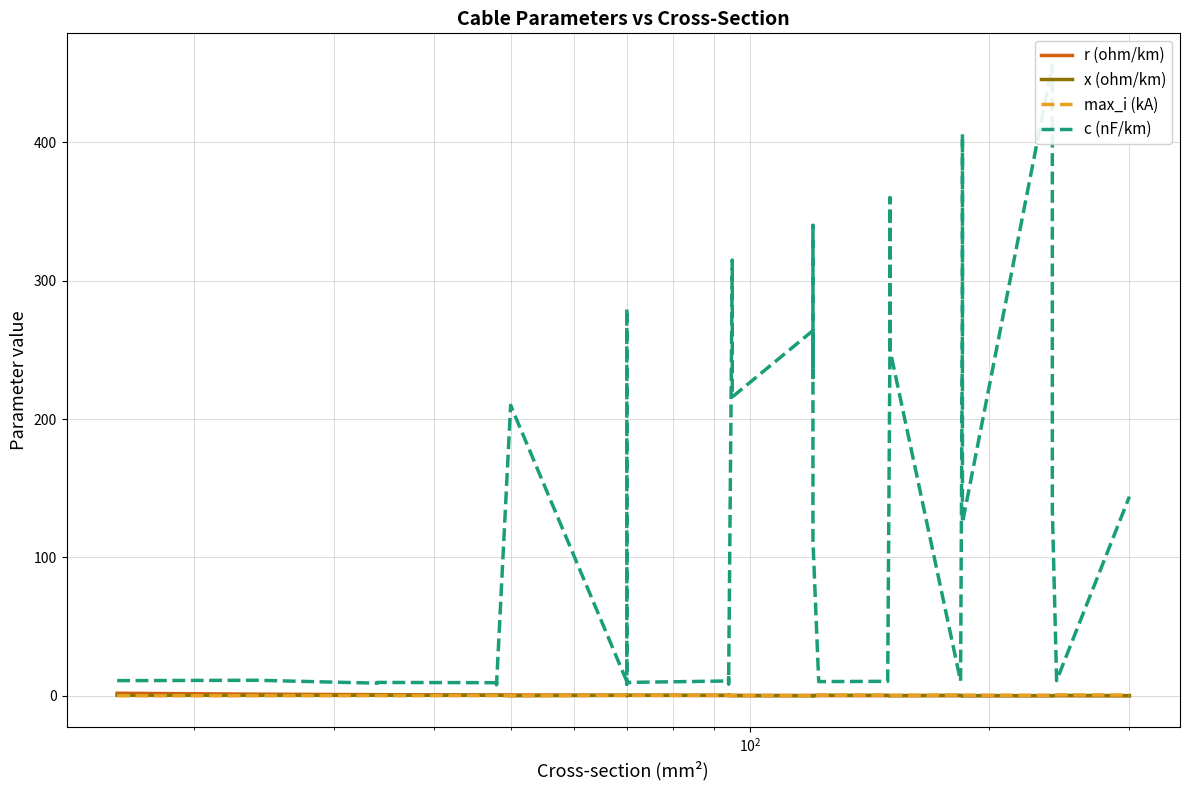

True or false: max_i (kA) and c (nF/km) intersect in this chart.

False